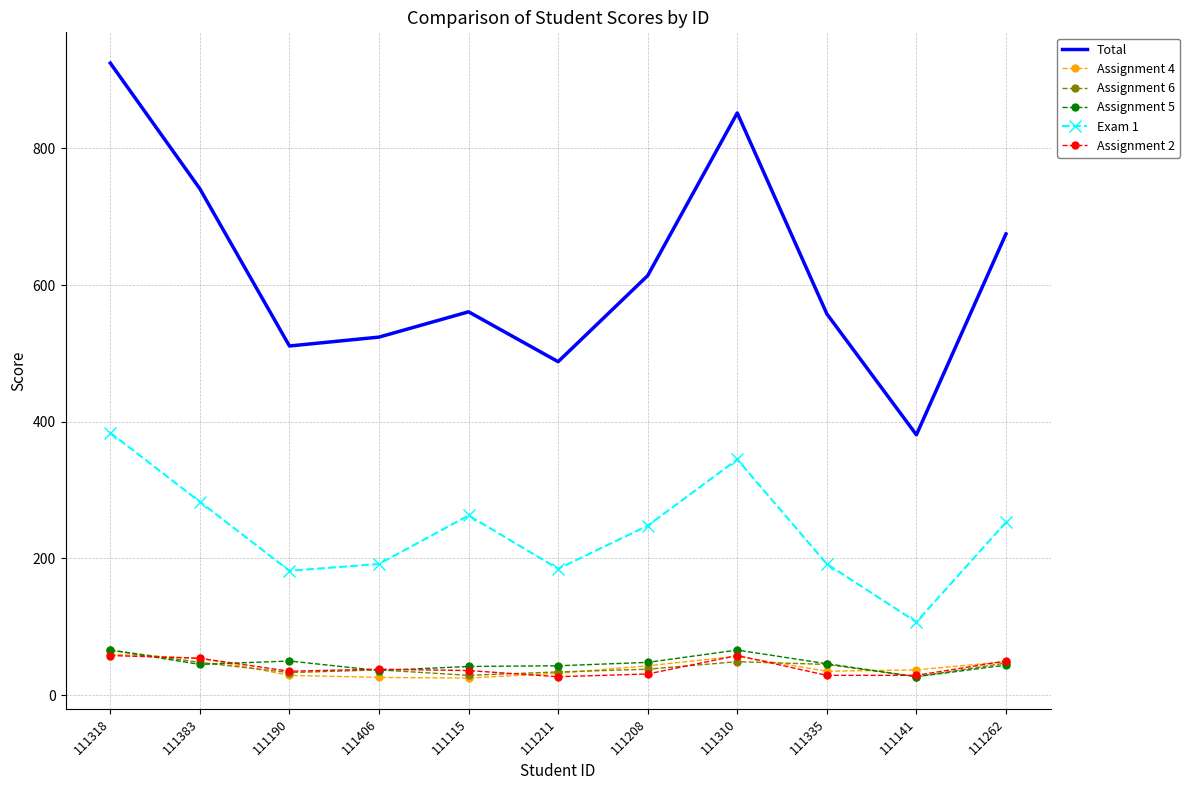

Where does the Assignment 4 series first go above 37?

111318